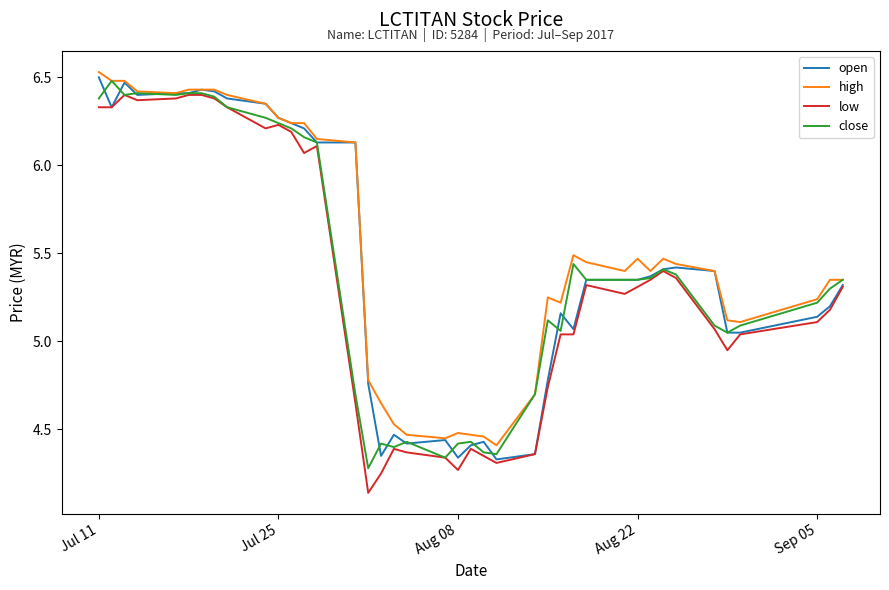

List the series in order of their peak value, lowest first.

low, close, open, high